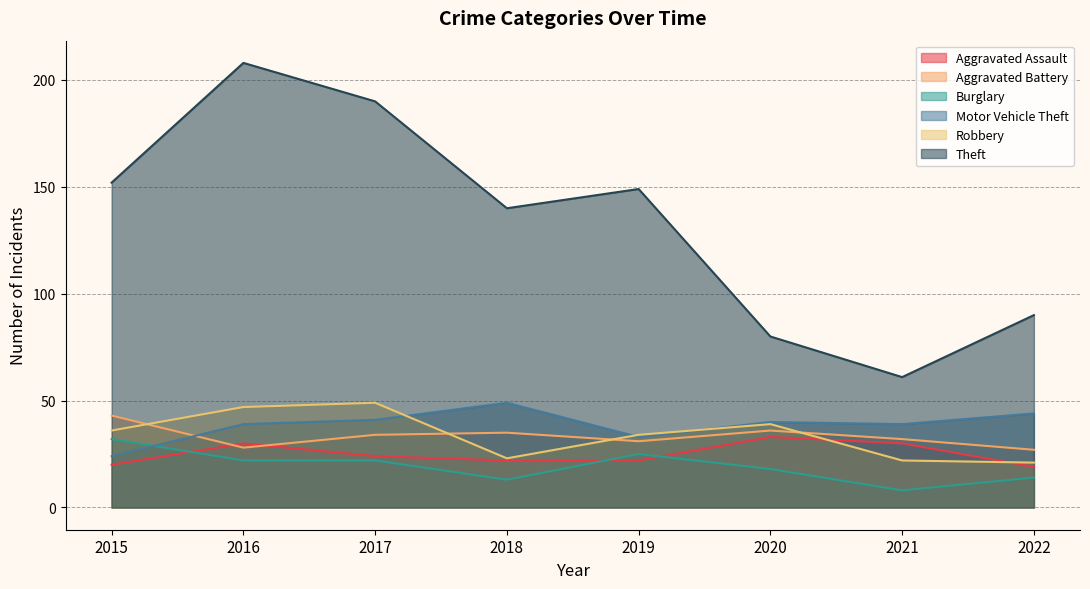

How many lines are shown in the chart?

6